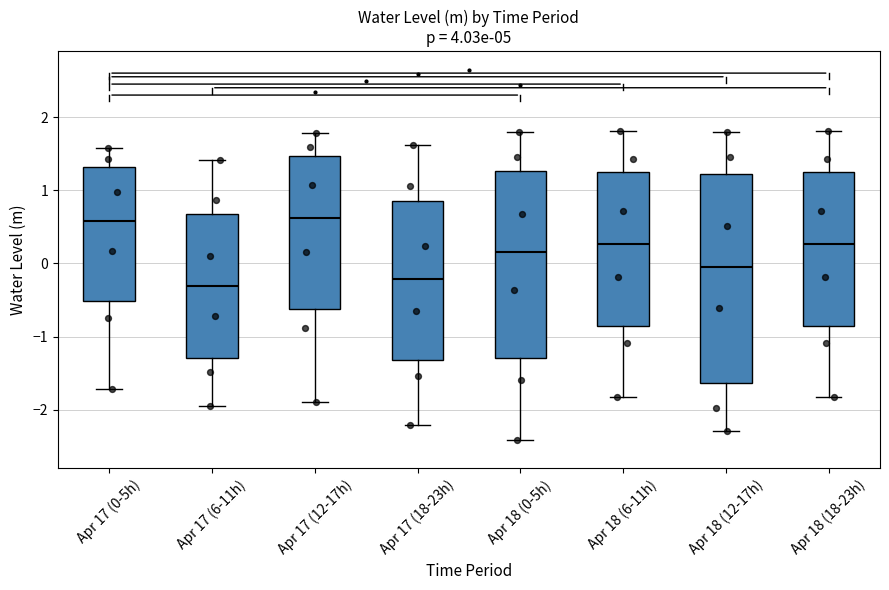

Where does the median line of the box for Apr 18 (0-5h) sit on the y-axis? The values are not printed on the chart, so give them approximately, as read against the axis.

0.2